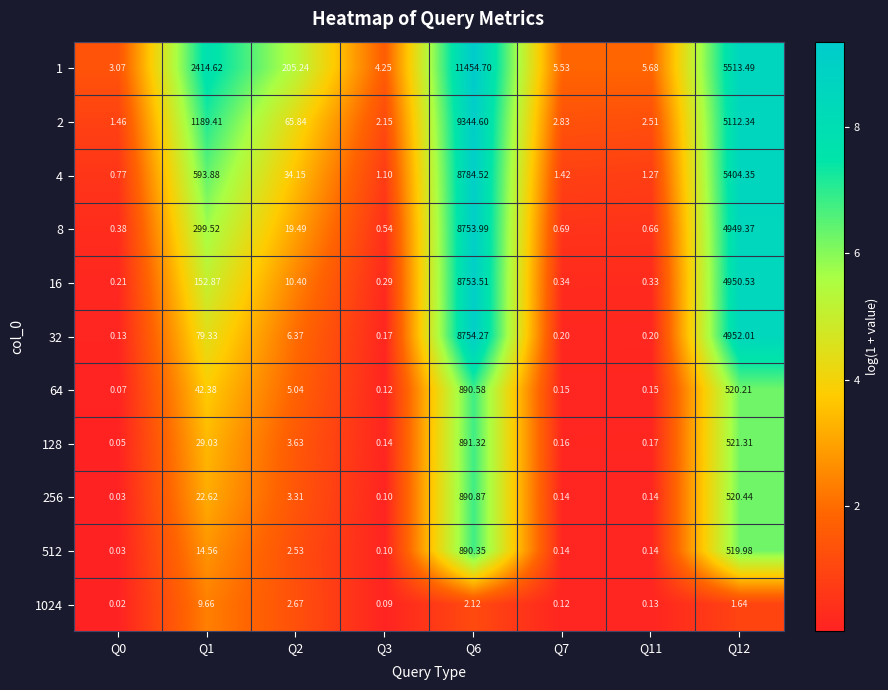

At which category is the sum across all series the highest?

Q6